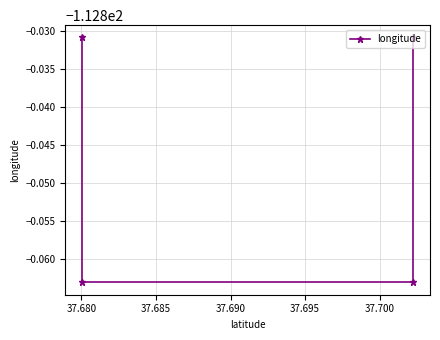

Does the chart display data point markers on the line(s)?

Yes